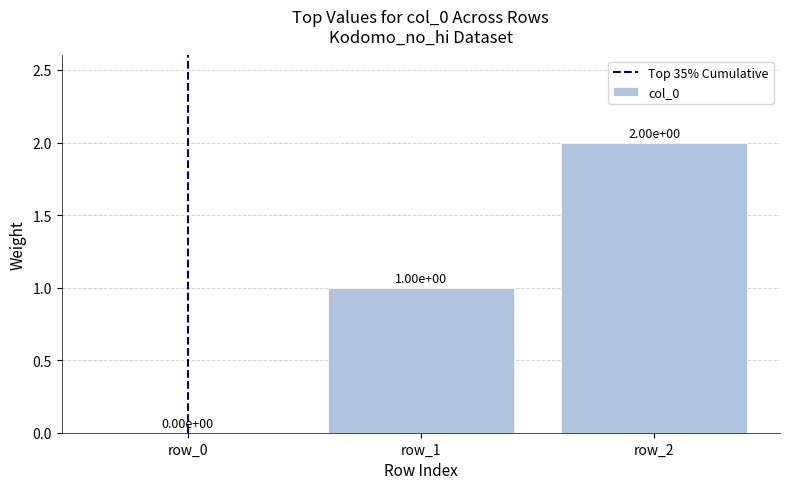

What value does the data have at row_1?

1